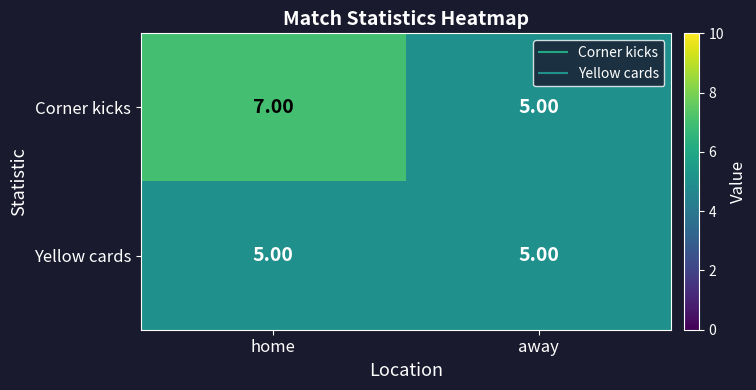

Rank the series by their maximum value, from highest to lowest.

Corner kicks, Yellow cards